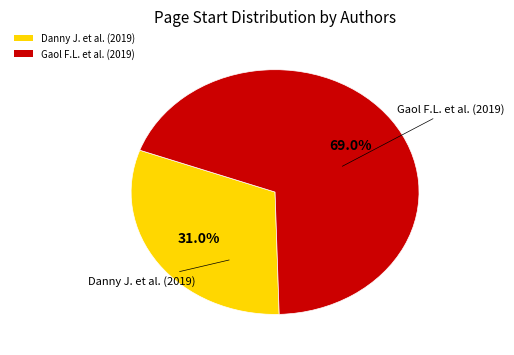

Which slice represents more than half of the pie?

Gaol F.L. et al. (2019)